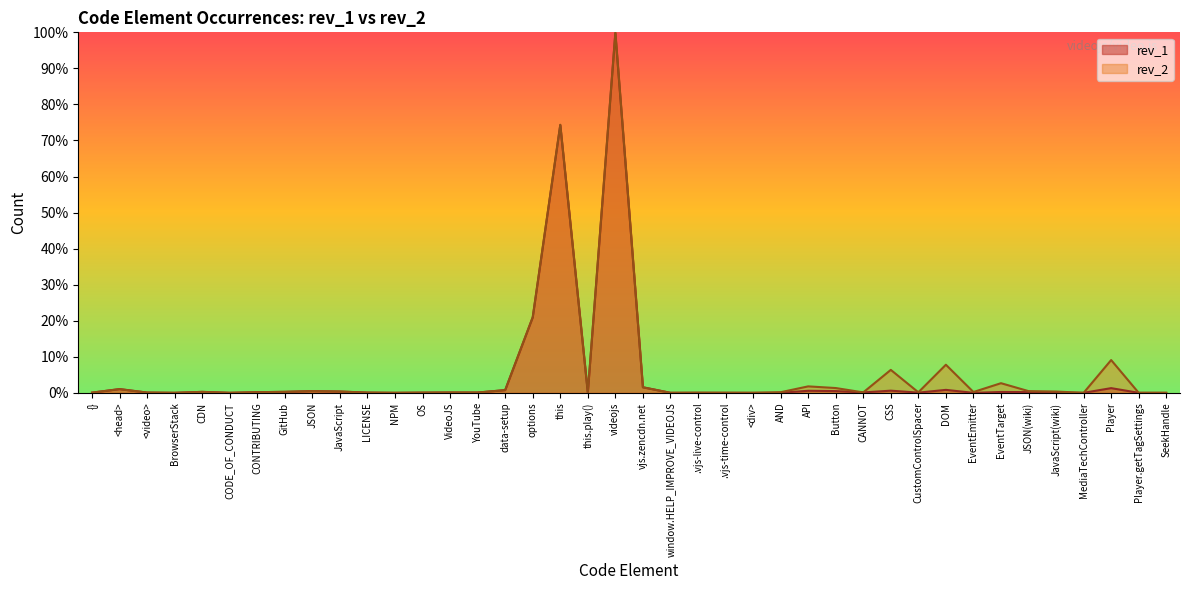

How many positive values does the rev_2 series have?

37